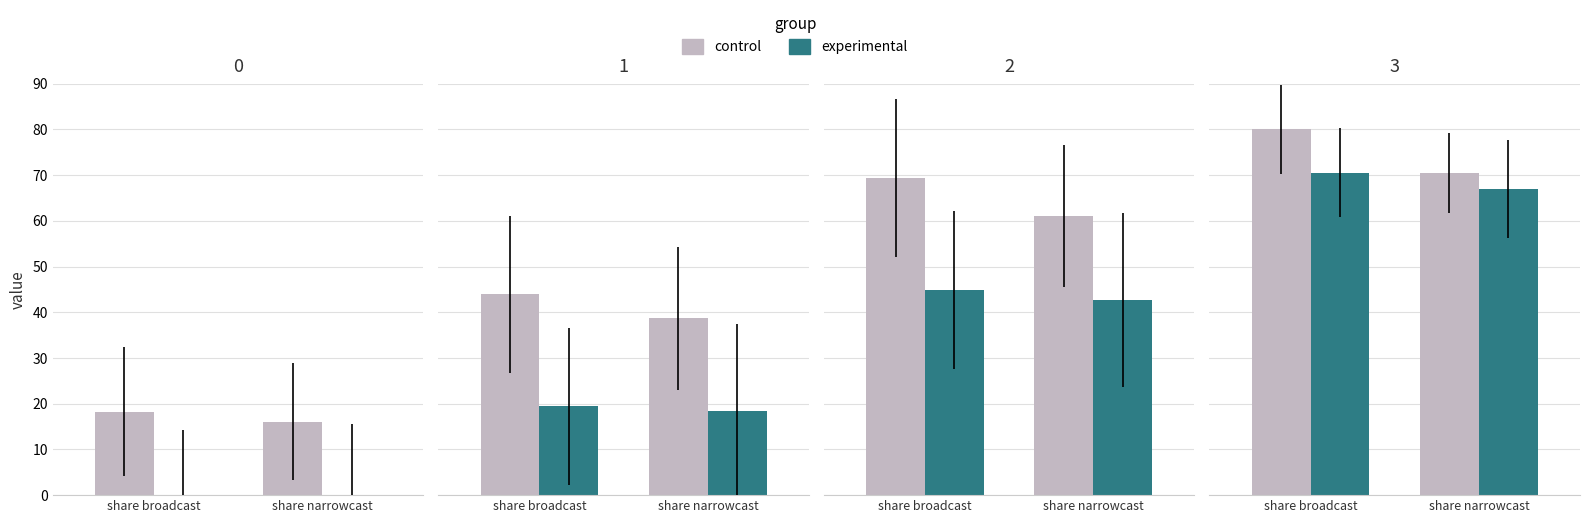

Which series has the largest total across all categories?

control